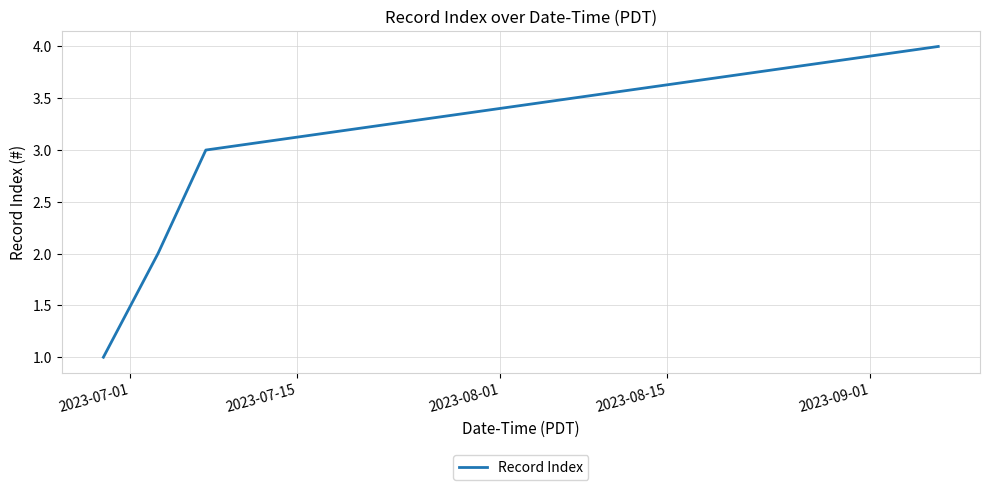

True or false: there are more than 1 points higher than both neighbors.

False